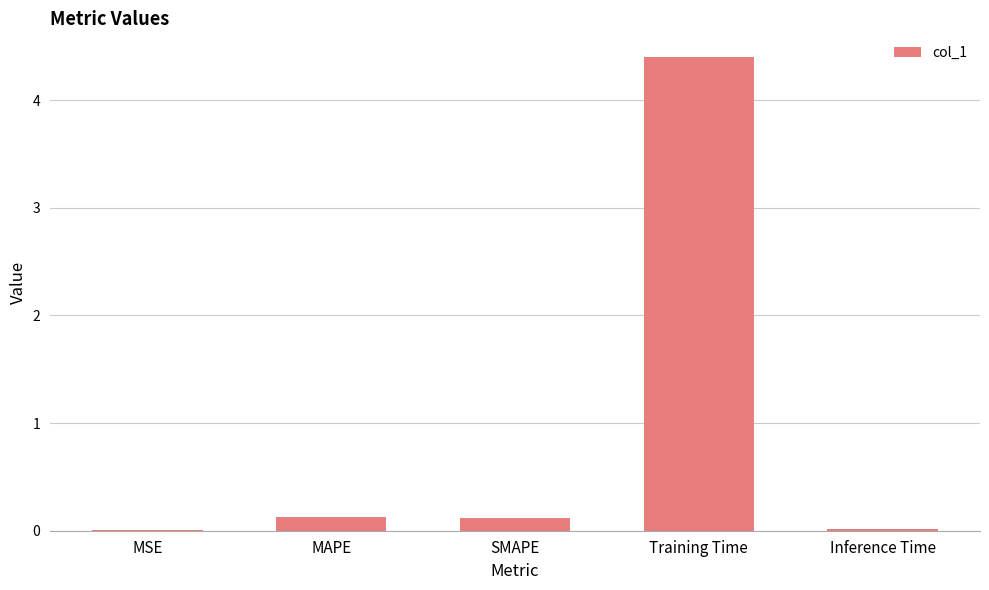

True or false: the data shows 4.4 at Training Time.

True